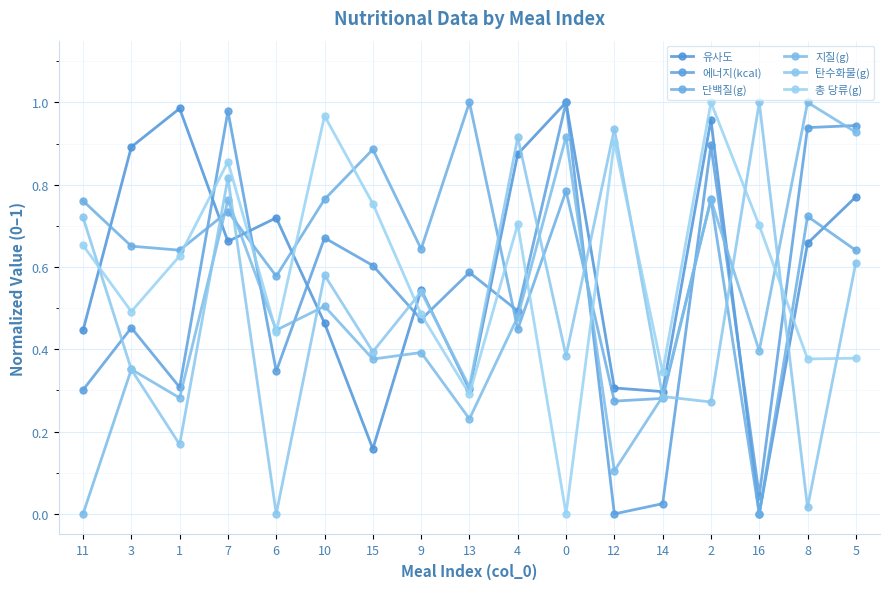

Is this an area chart (filled region under the line)?

No